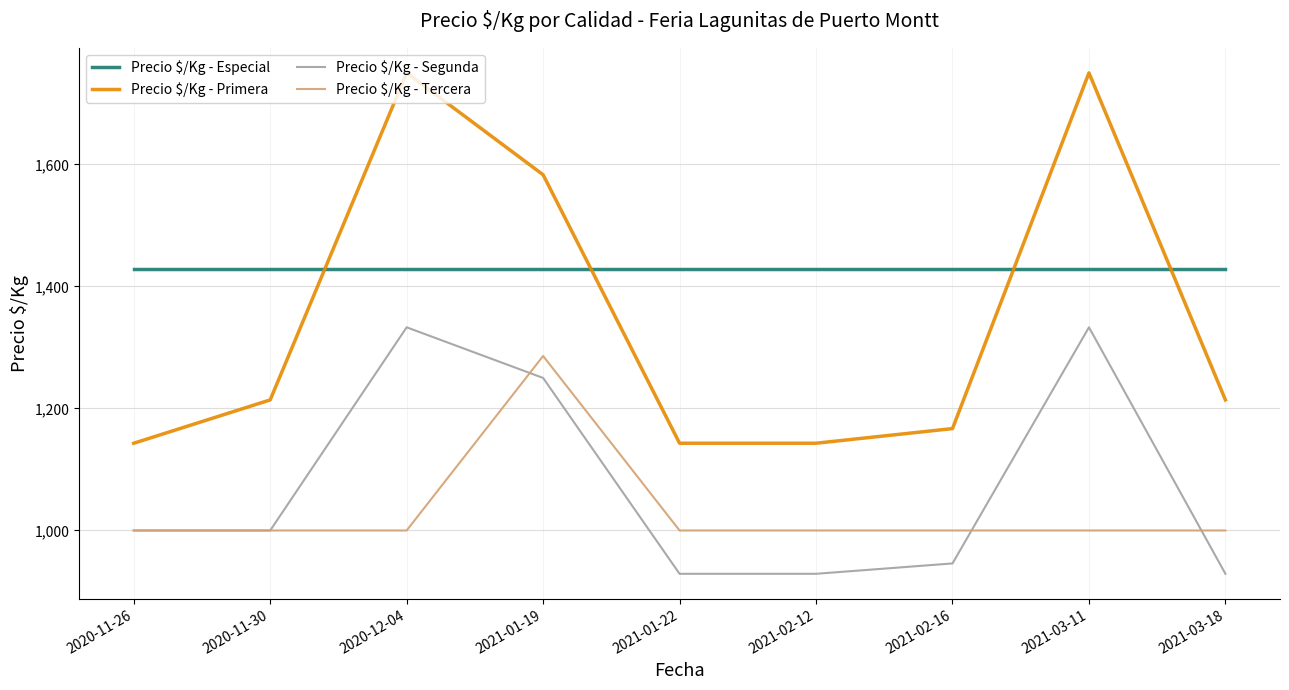

What is the spread (max minus min) of values at 2021-02-12?

500